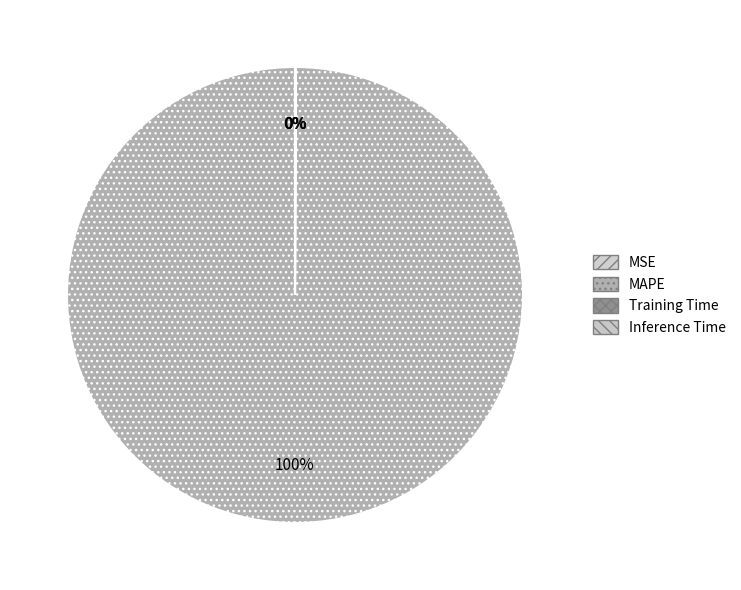

What is the largest slice in the pie chart?

MAPE